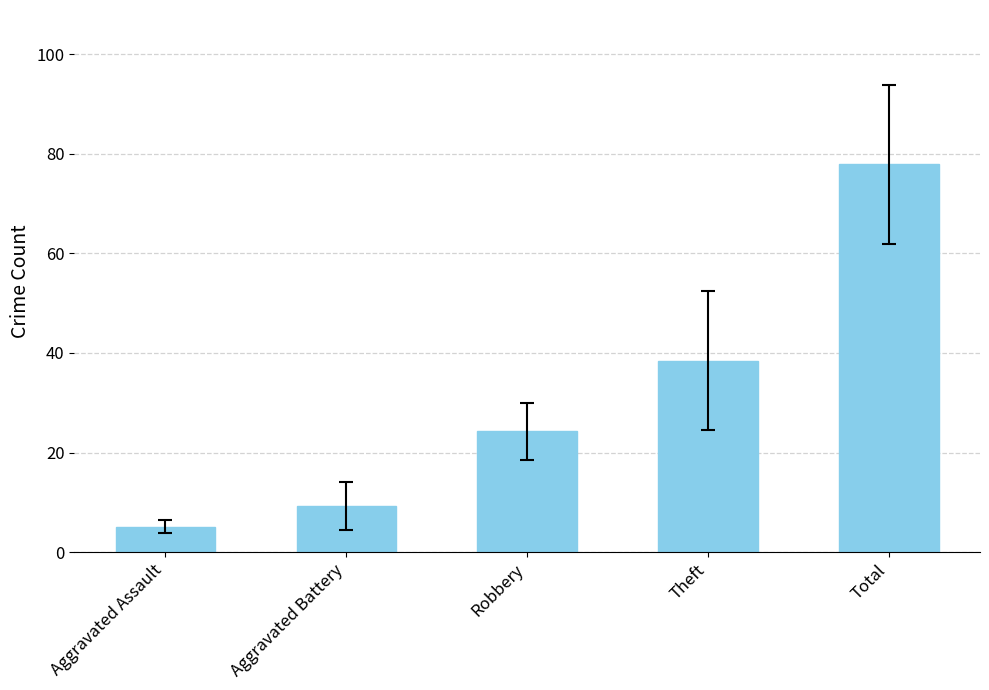

Rank the categories by value from highest to lowest.

Total, Theft, Robbery, Aggravated Battery, Aggravated Assault